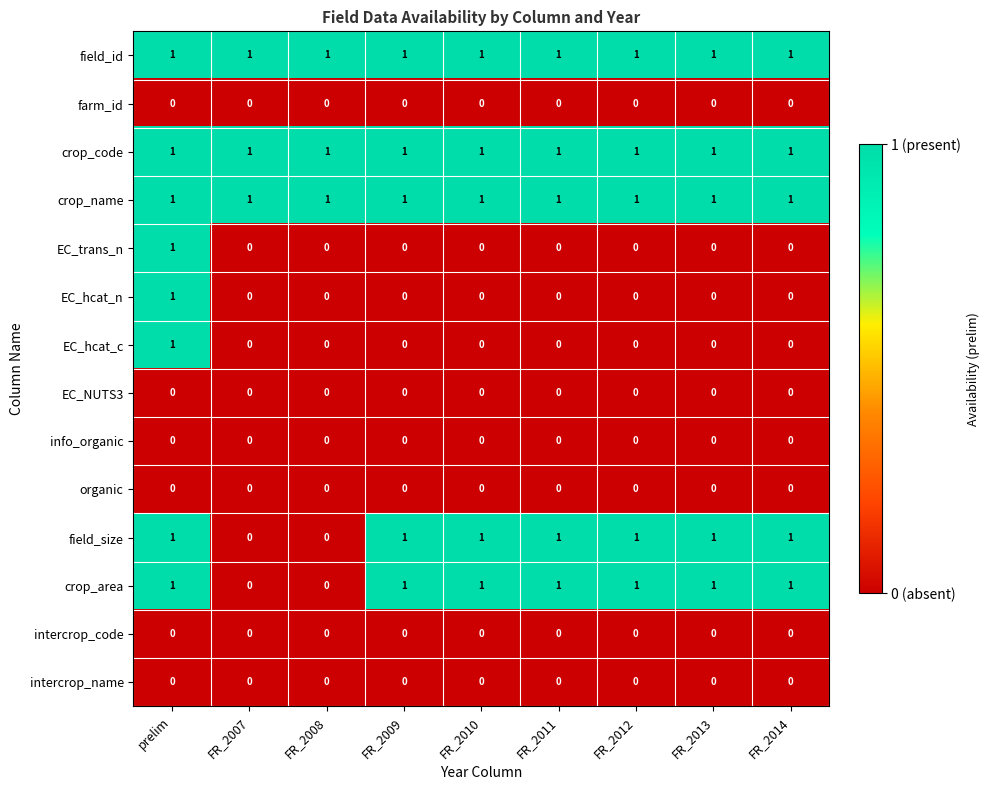

Which category has the highest value in the EC_hcat_c series?

prelim